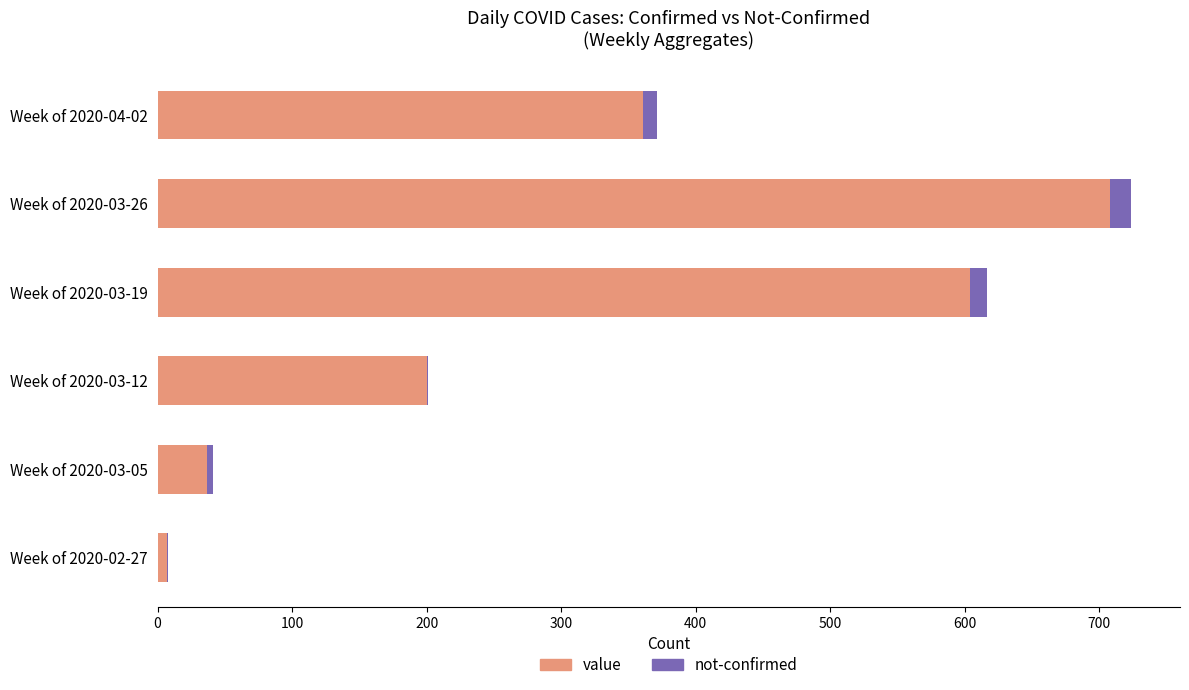

At which category is the sum across all series the highest?

Week of 2020-03-26